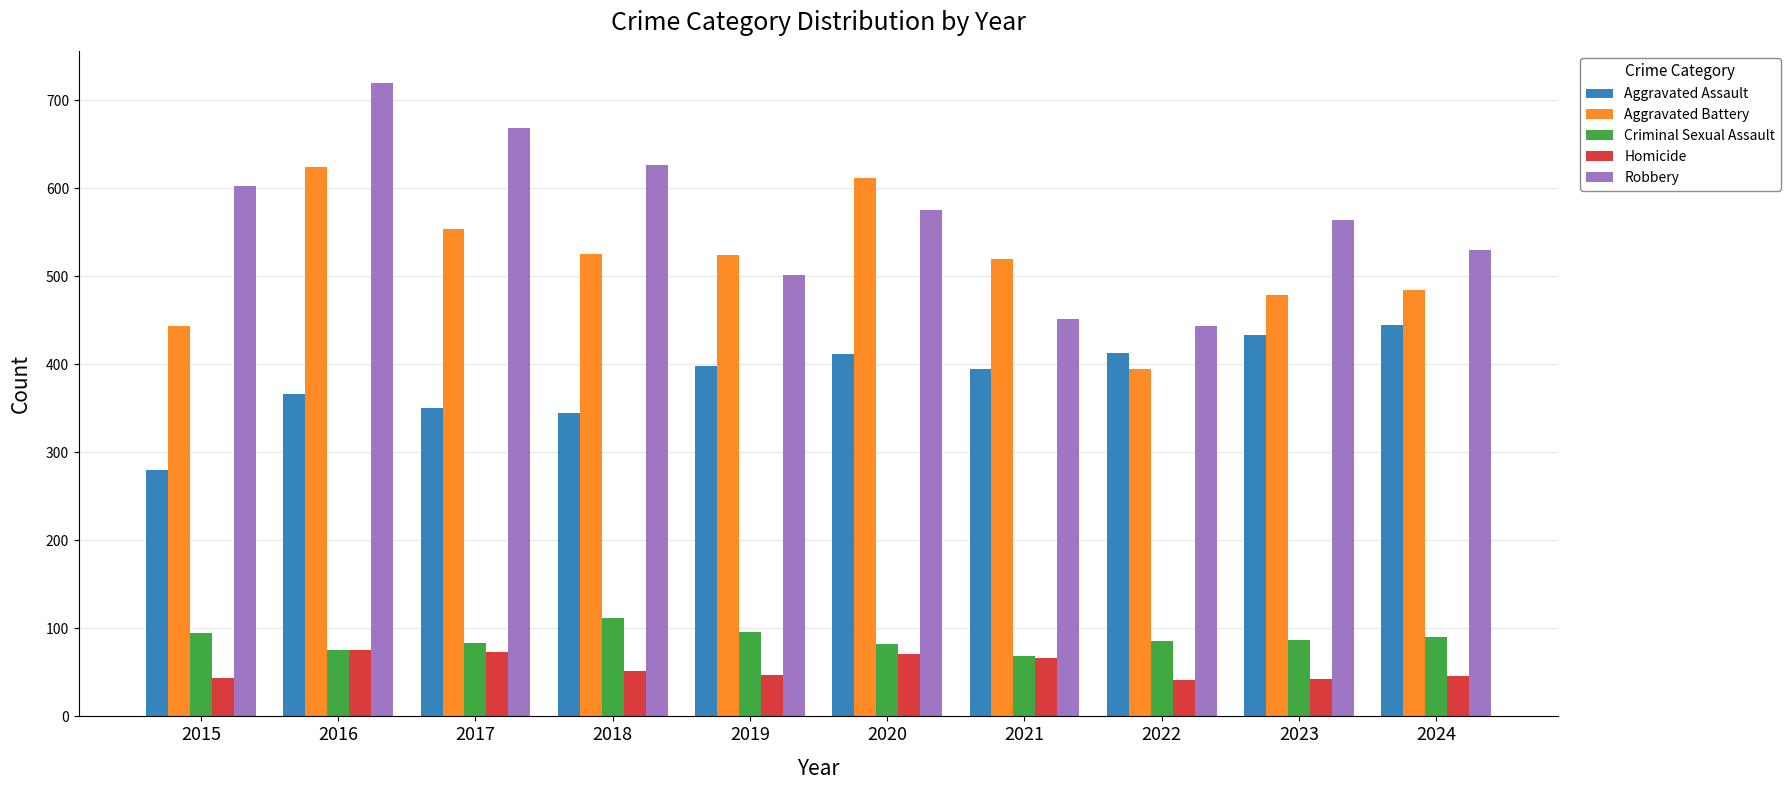

What is the spread (max minus min) of values at 2018?

575